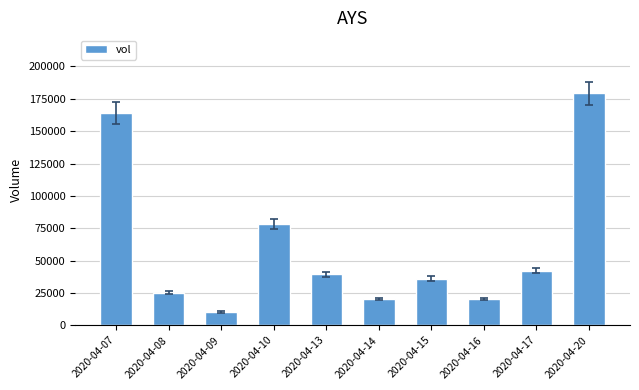

Which has a higher value, 2020-04-08 or 2020-04-10?

2020-04-10